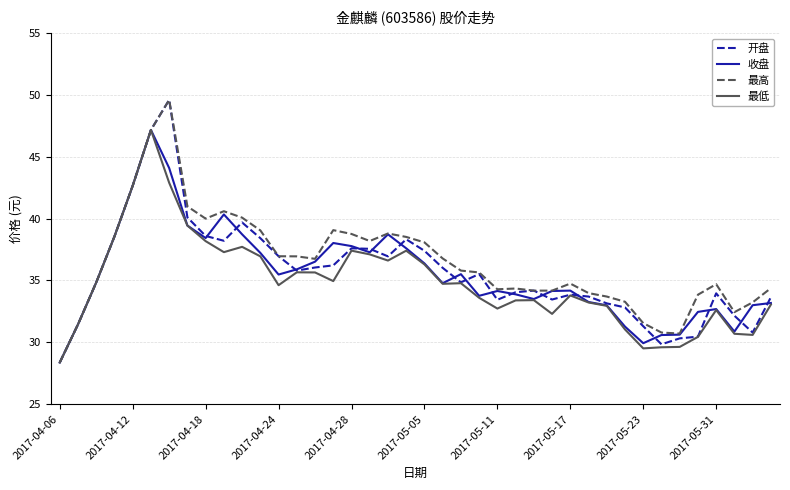

What is the maximum value shown in the chart?

49.6